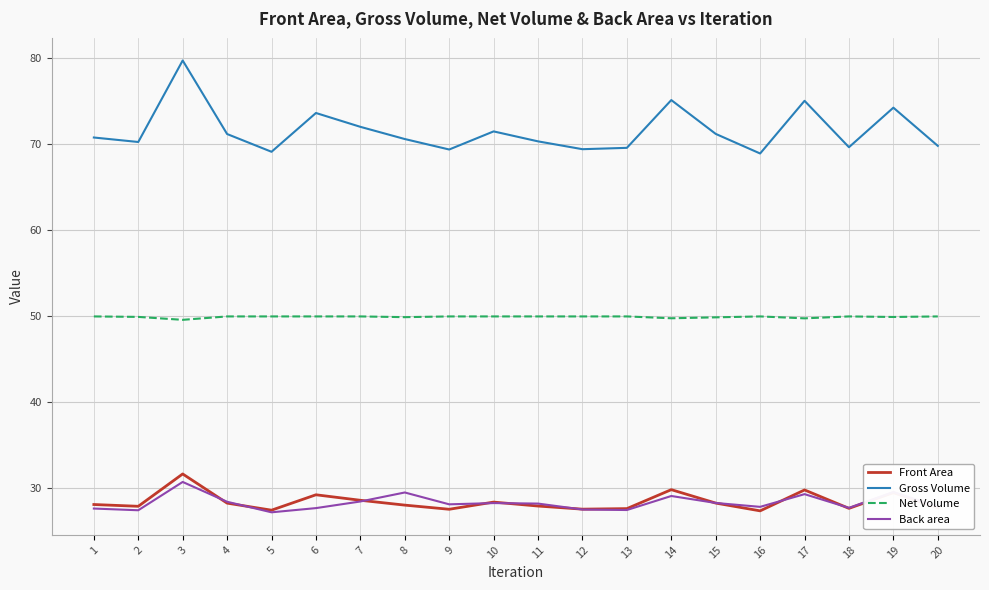

At how many categories does at least one series exceed 68?

20